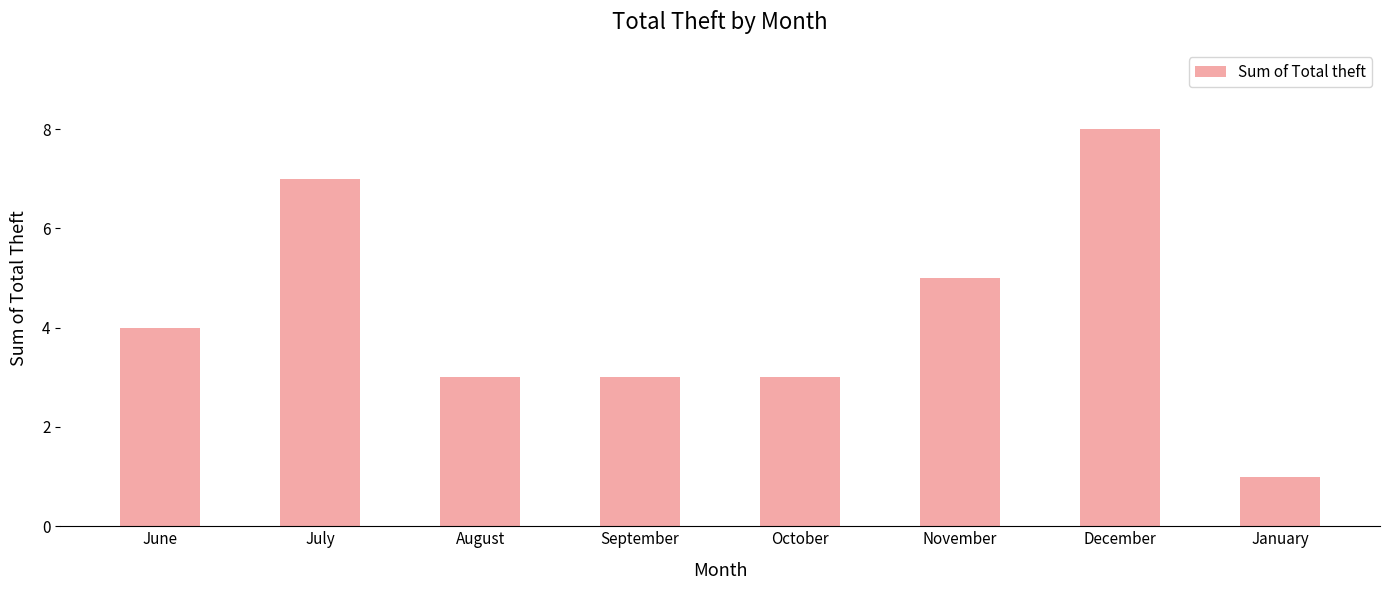

What is the label of the 8th bar from the left?

January